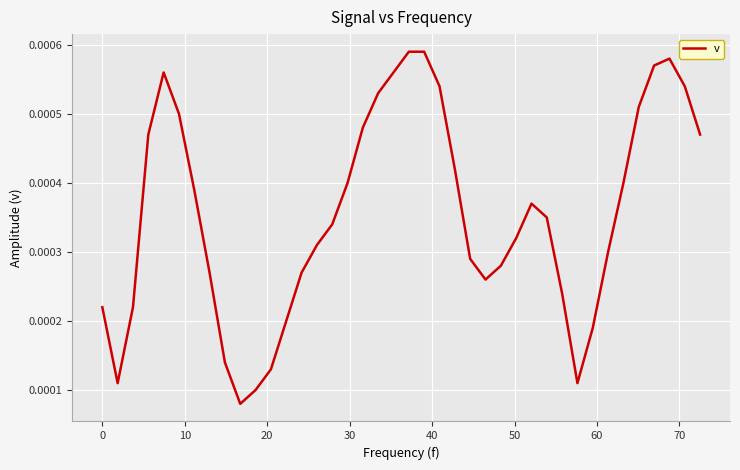

Is this an area chart (filled region under the line)?

No